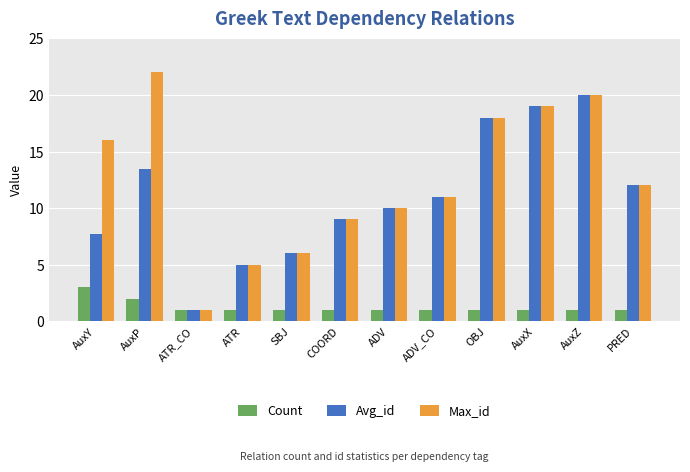

How many data points in Avg_id are less than 11?

6